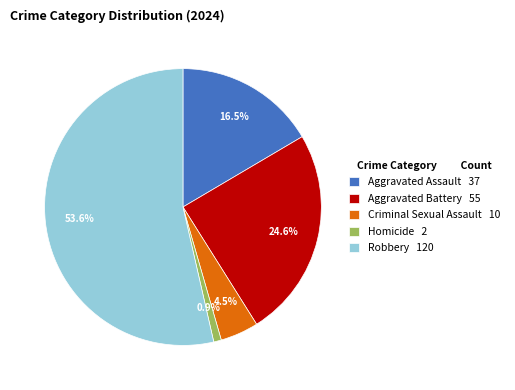

What is the smallest slice in the pie chart?

Homicide